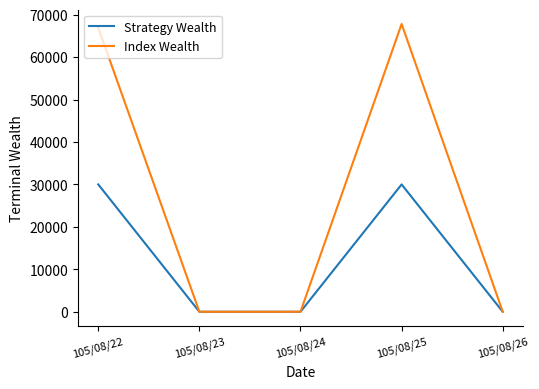

How many lines are shown in the chart?

2